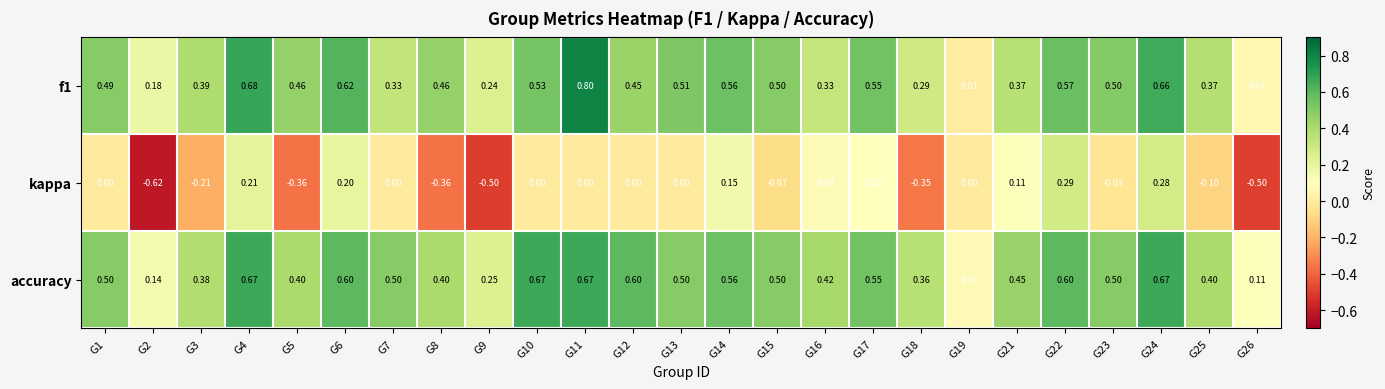

Which series changed the most between G5 and G17?

kappa